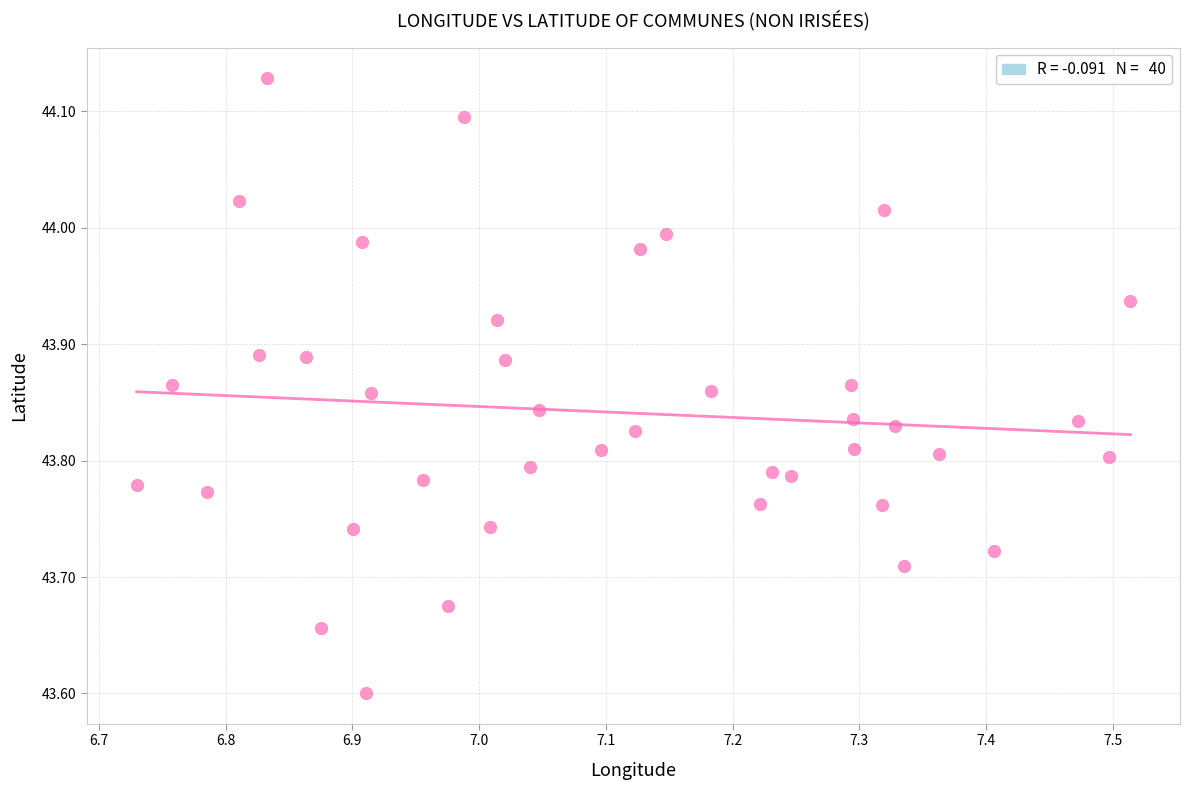

What is the range of Y values (max minus min)?

0.5